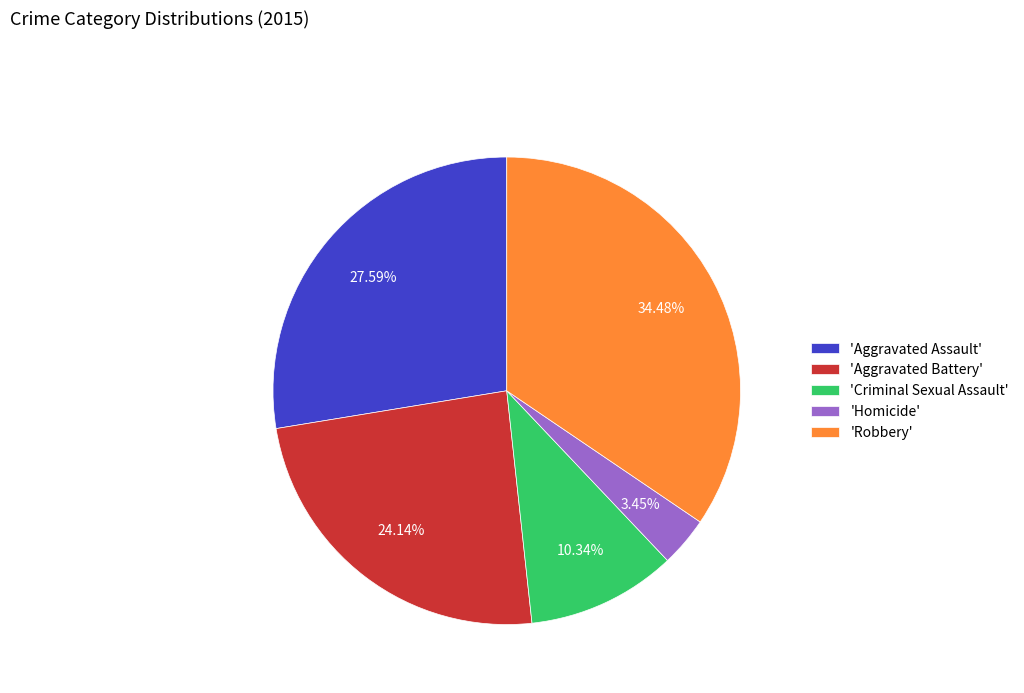

Which slice is the smallest?

'Homicide'